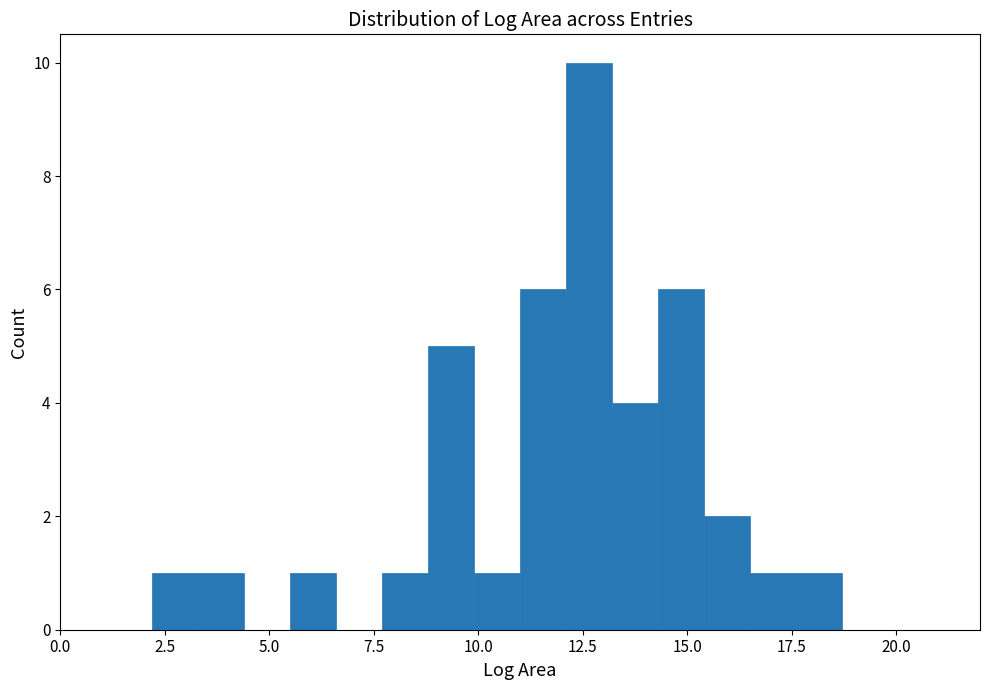

Around what value on the x-axis is the tallest bar? Give the approximate position of its centre, as read against the axis.

12.5